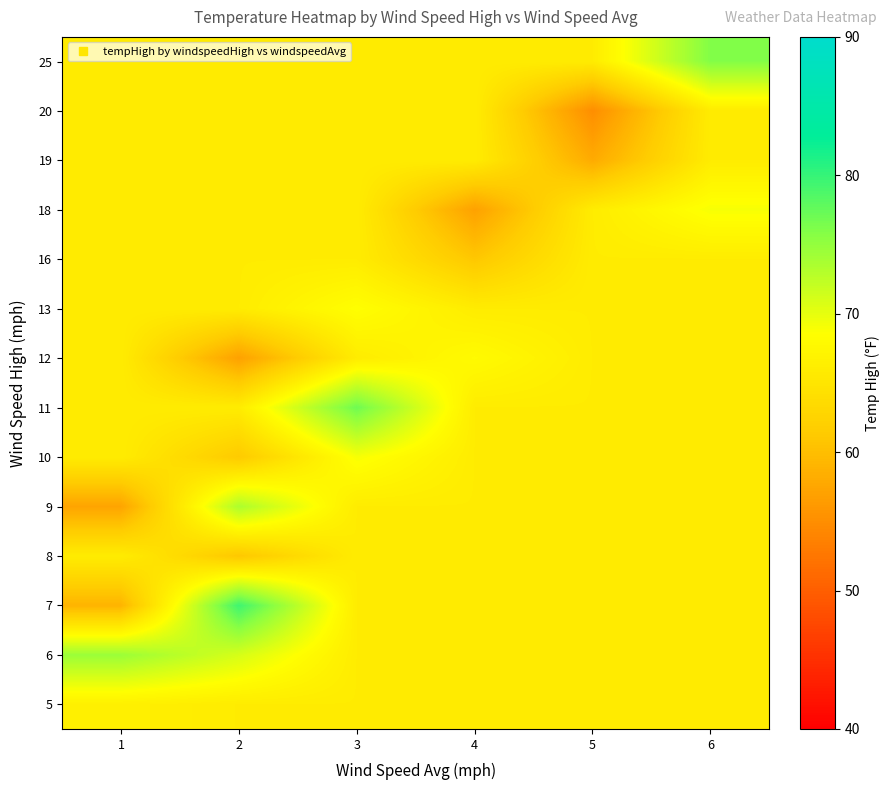

What is the difference between the highest and lowest values at 2?

22.5